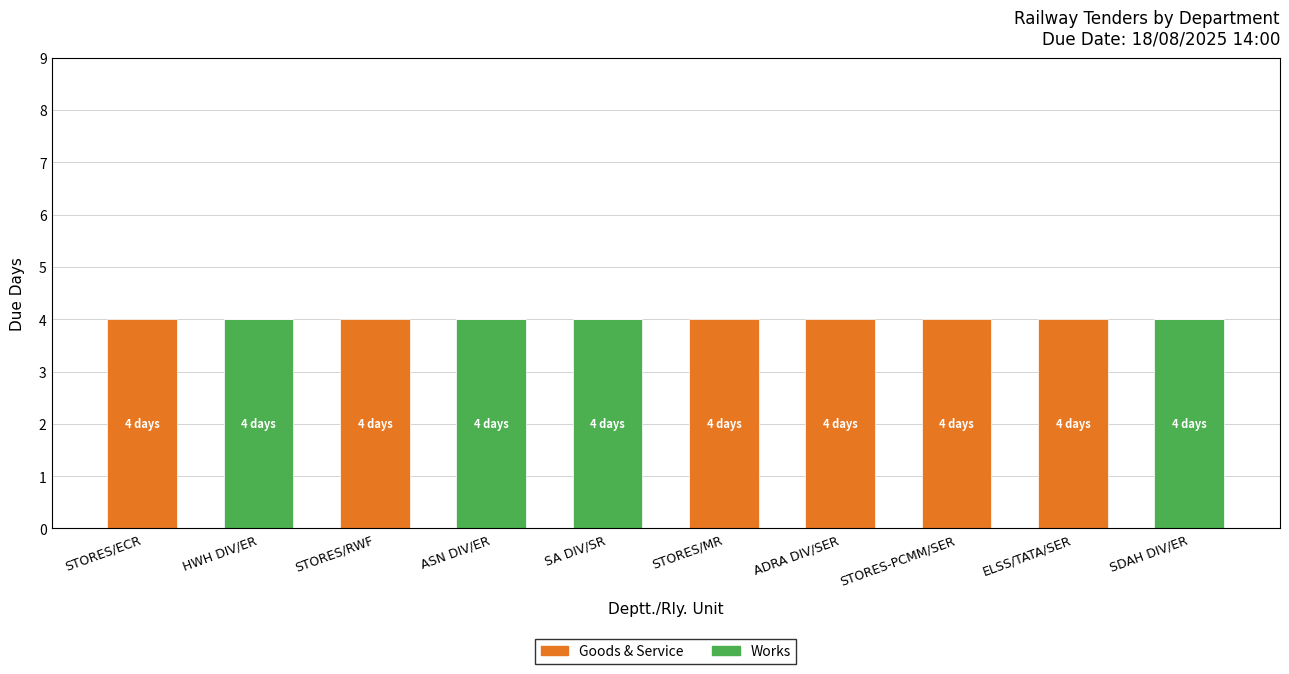

What is the total value across all series at ADRA DIV/SER?

4